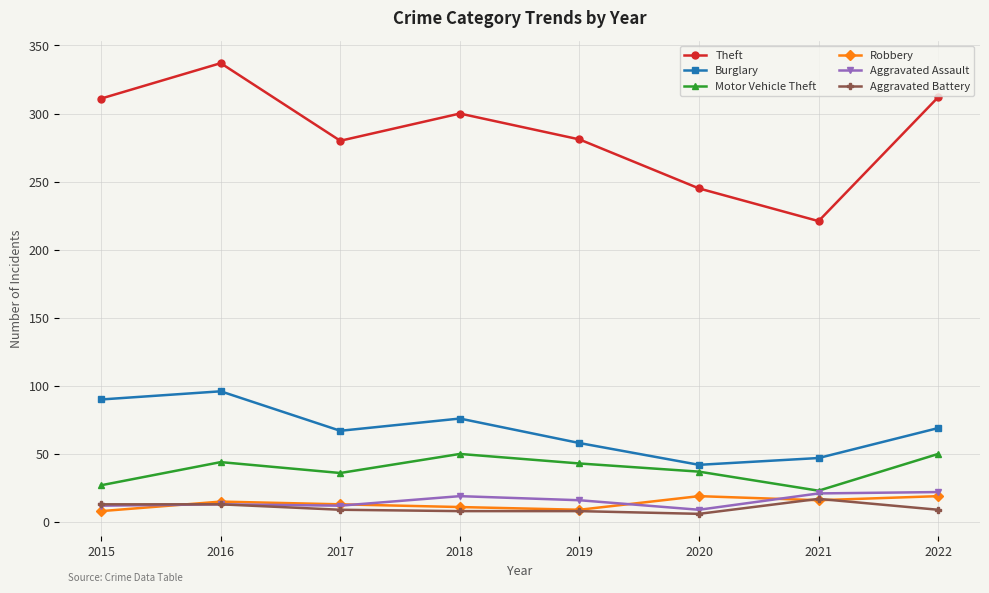

Read the Motor Vehicle Theft value at 2017.

36